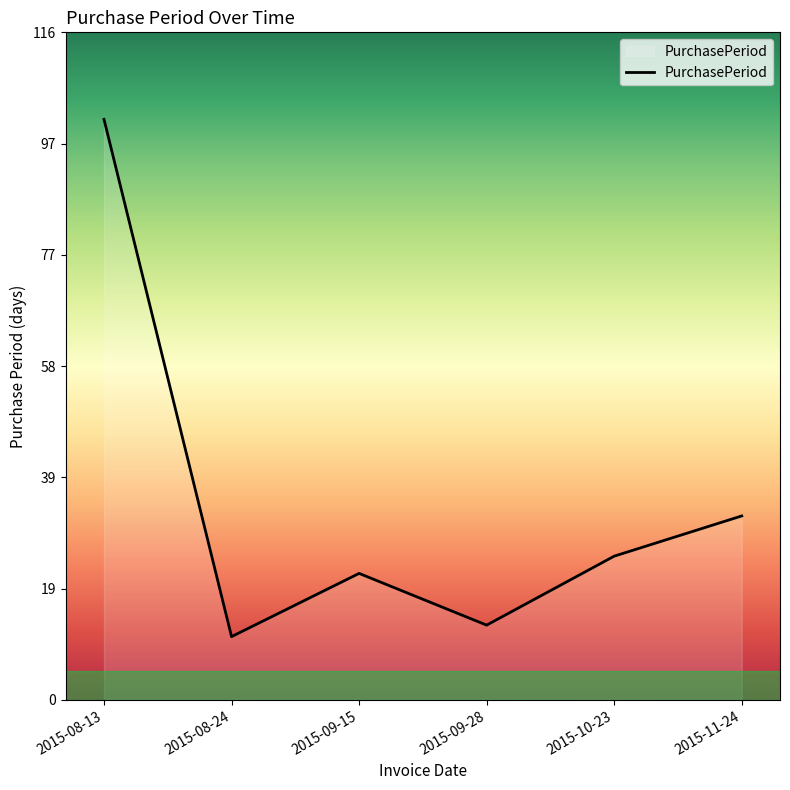

The value at 2015-09-28 is 18. True or false?

False